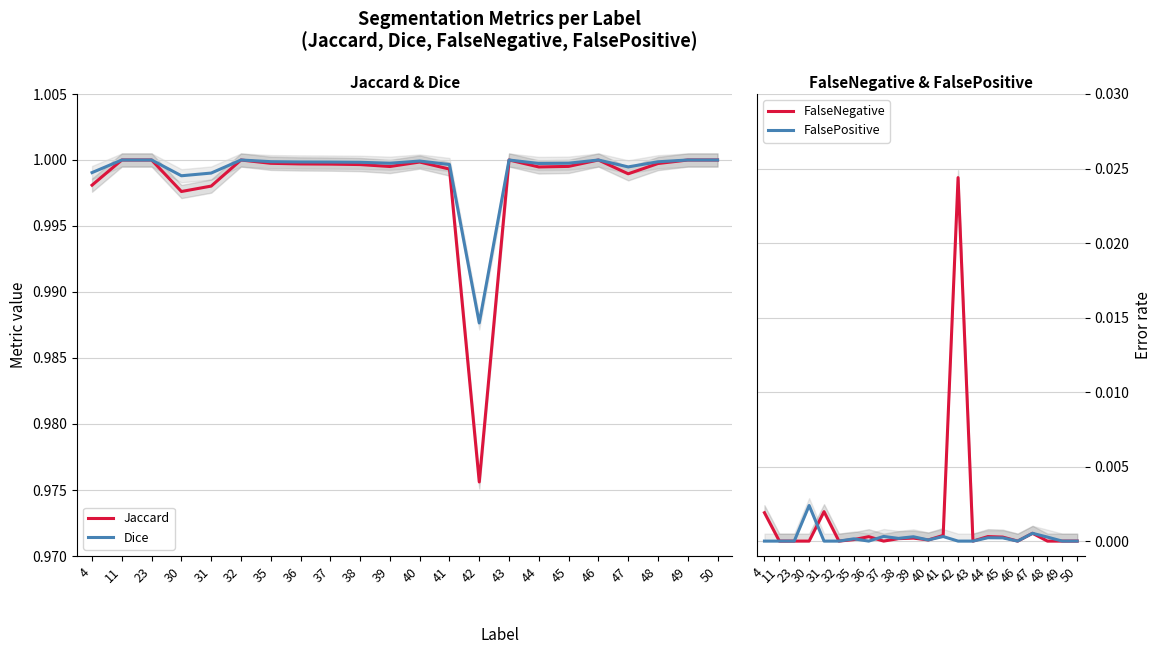

Is it true that Dice equals 1.0 at 35?

True